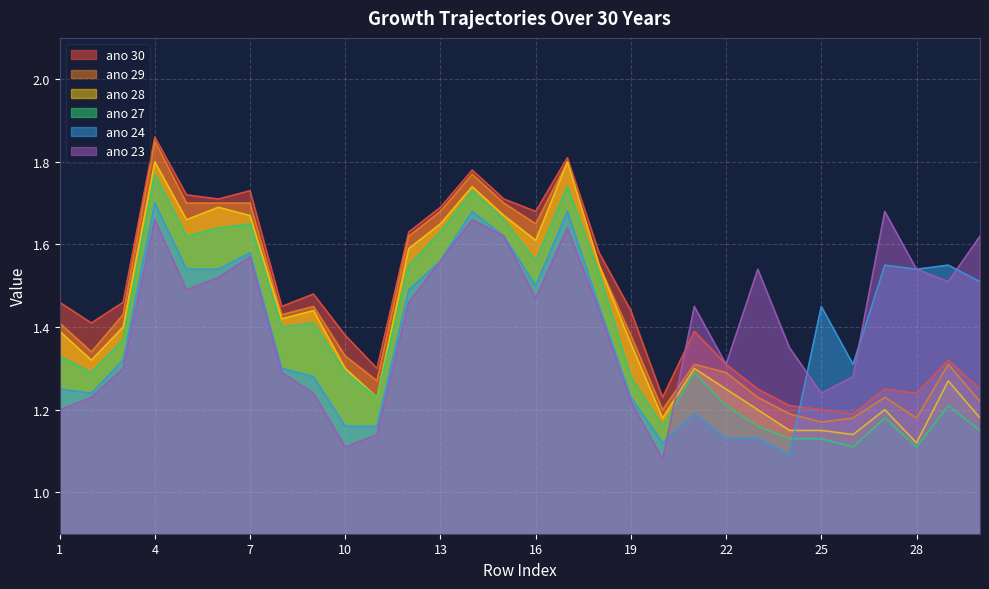

Which series has the largest range (max minus min)?

ano 29